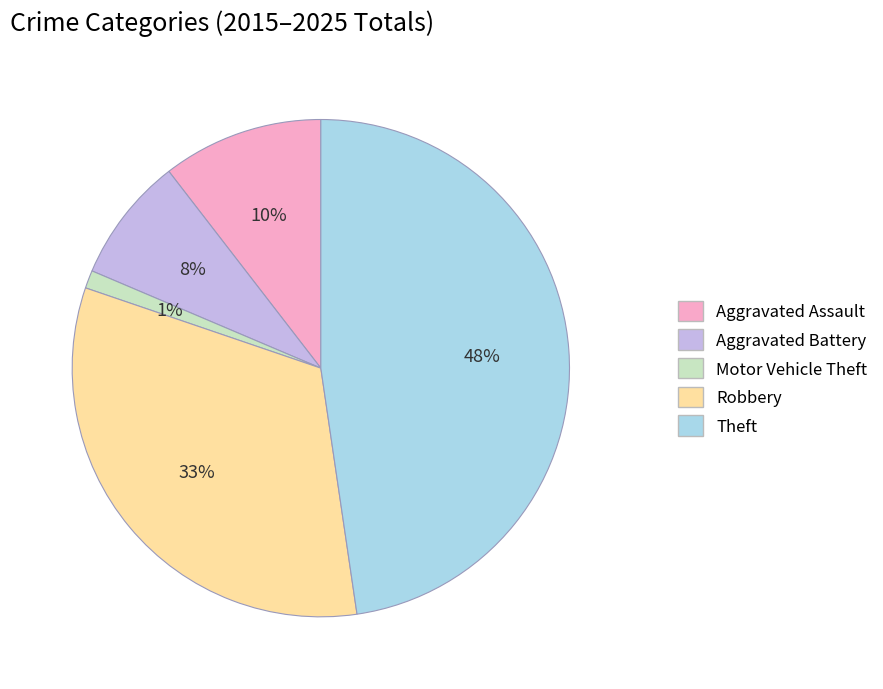

To the nearest percent, what is the difference between the Aggravated Battery and Aggravated Assault slice percentages?

2%